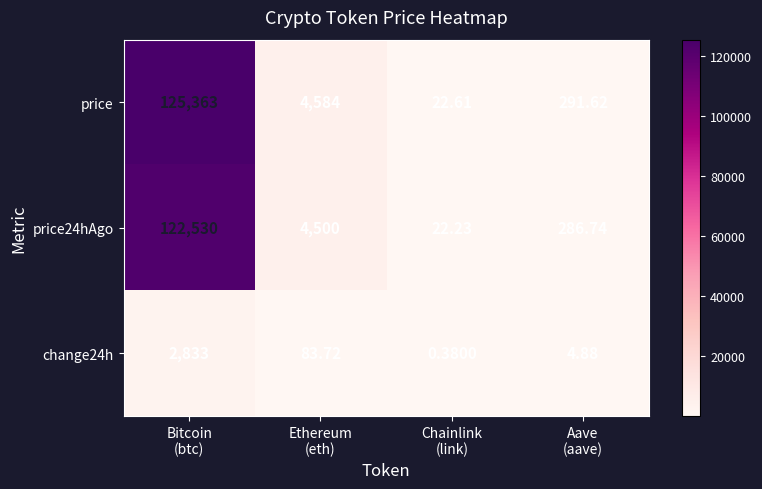

At which category is the sum across all series the highest?

Bitcoin
(btc)